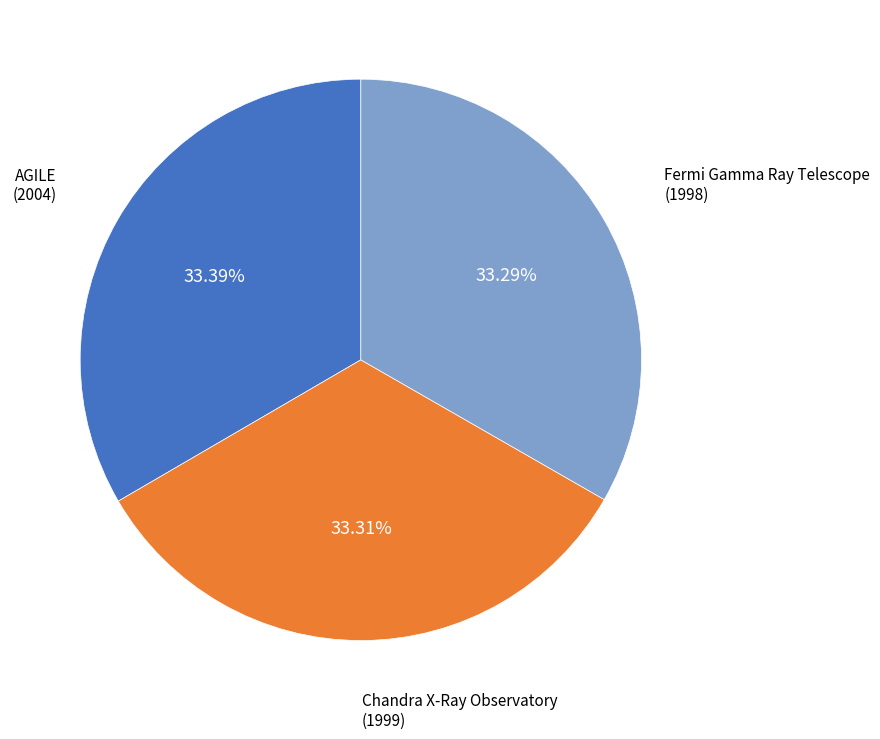

How many segments does this pie chart have?

3